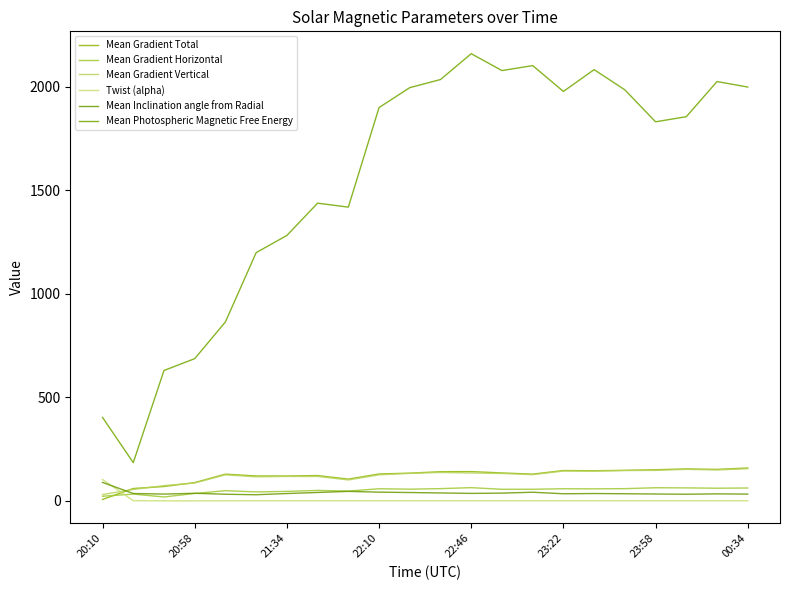

How many lines are shown in the chart?

6